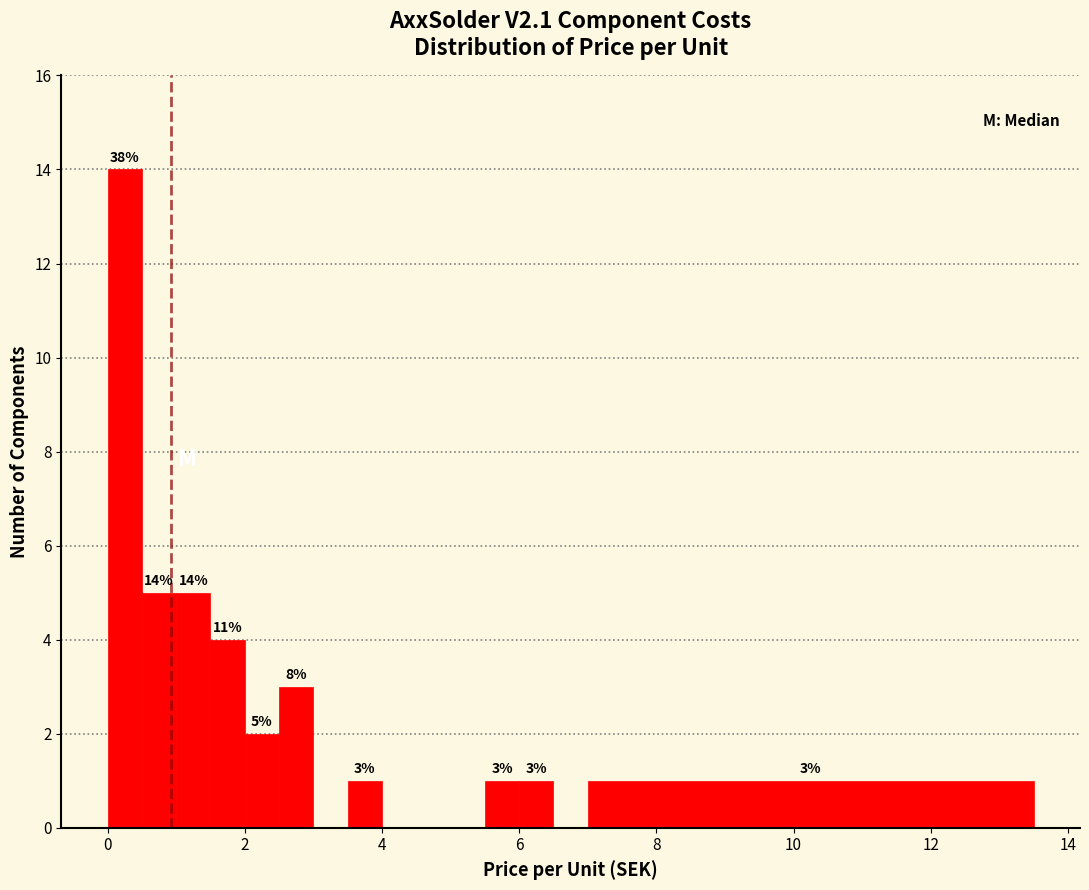

Read against the x-axis, roughly where is the centre of the tallest bar?

0.2